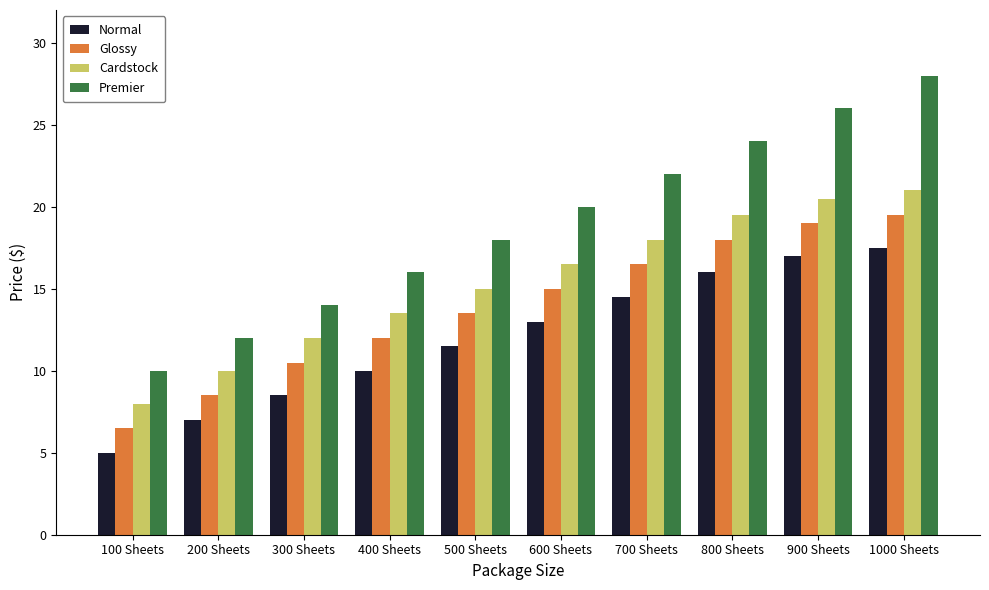

Rank the categories by Premier value from highest to lowest.

1000 Sheets, 900 Sheets, 800 Sheets, 700 Sheets, 600 Sheets, 500 Sheets, 400 Sheets, 300 Sheets, 200 Sheets, 100 Sheets